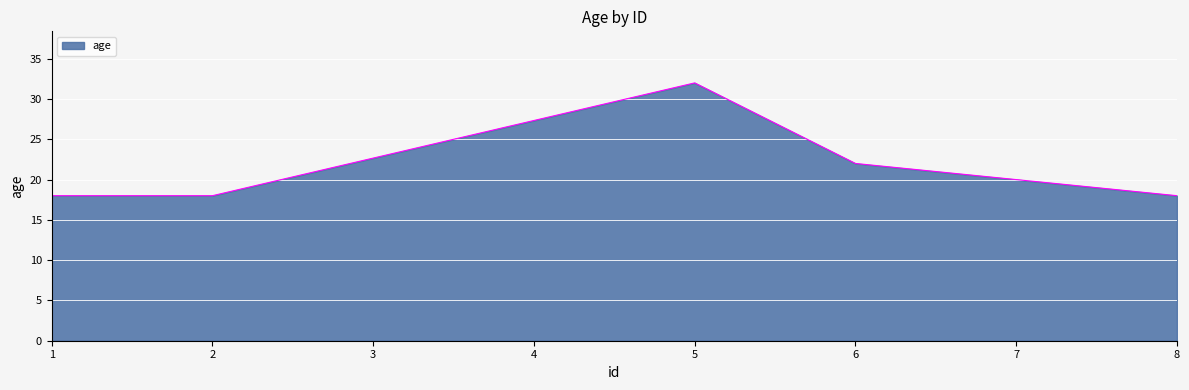

Does the chart have visible grid lines?

Yes